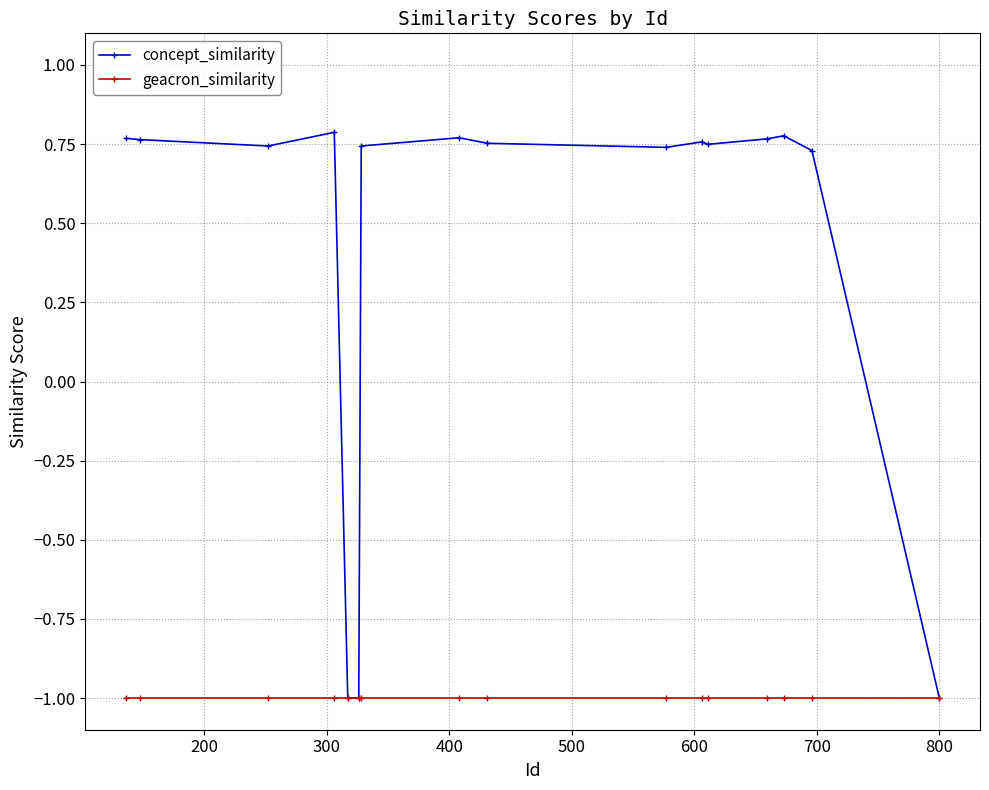

True or false: concept_similarity has more than 0 interior local peaks.

True